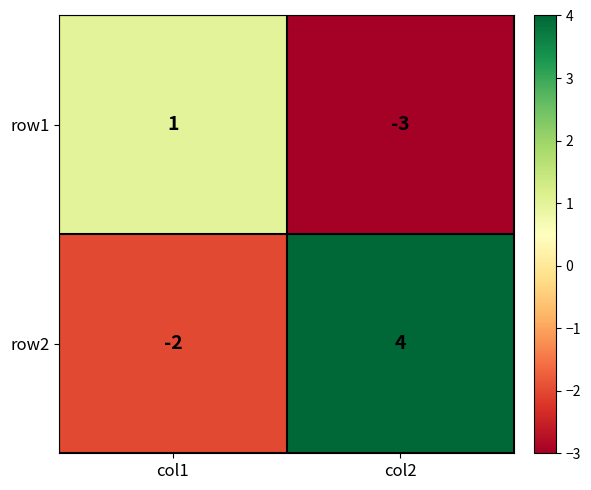

The value of row2 at col2 is 4. True or false?

True